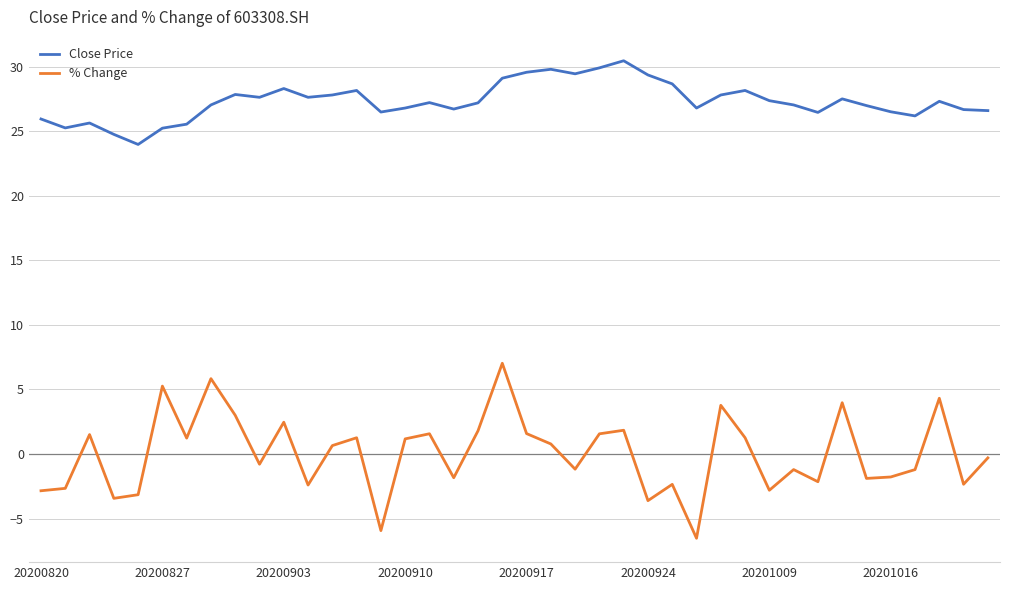

True or false: % Change and Close Price cross at least once.

False